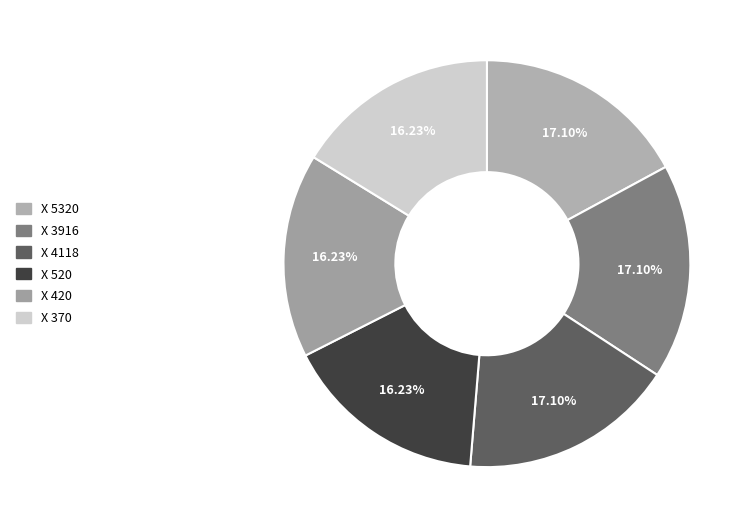

Count the number of slices in the pie.

6